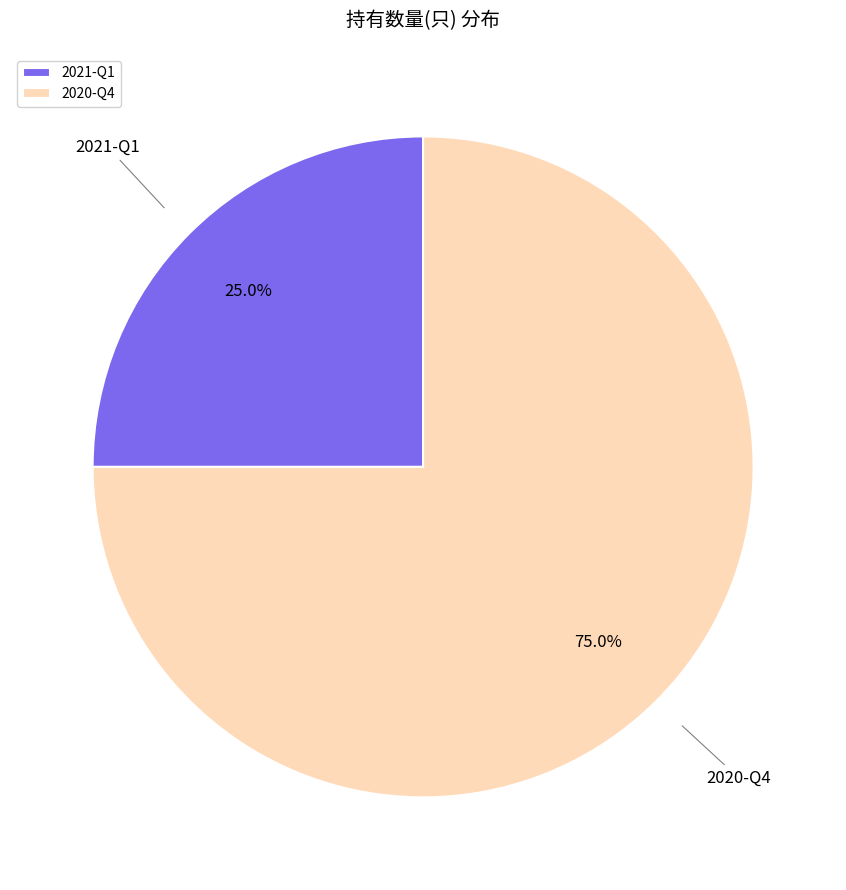

To the nearest percent, what is the combined percentage of 2020-Q4 and 2021-Q1?

100%